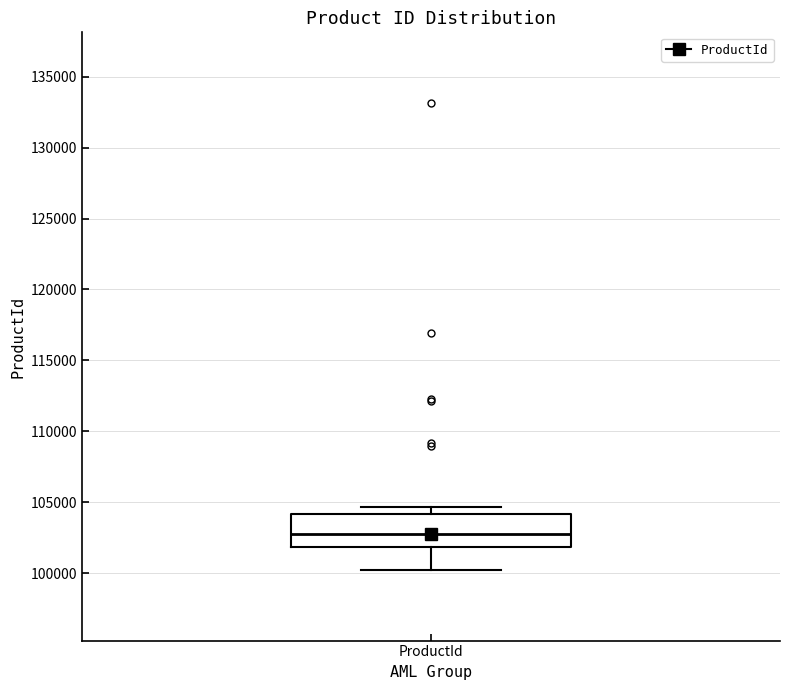

Read this box plot against the y-axis: the position of the median line, the range covered by the box, and the ends of both whiskers. The values are not printed on the chart, so give them approximately, as read against the axis.

median 103000, box 102000 to 104000, whiskers 100000 to 104500